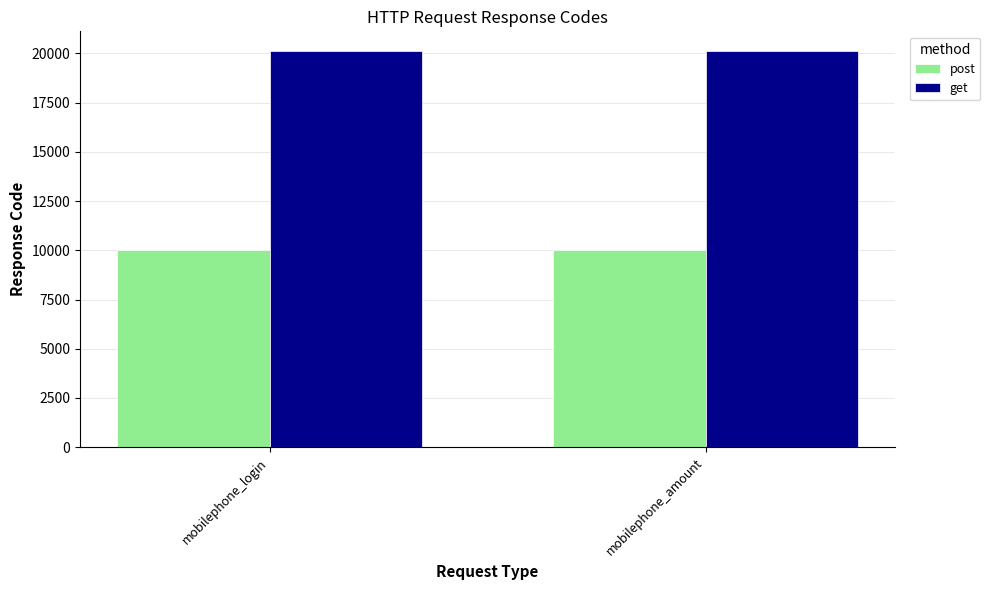

Is the value of post at mobilephone_amount greater than the value of get at mobilephone_amount?

No